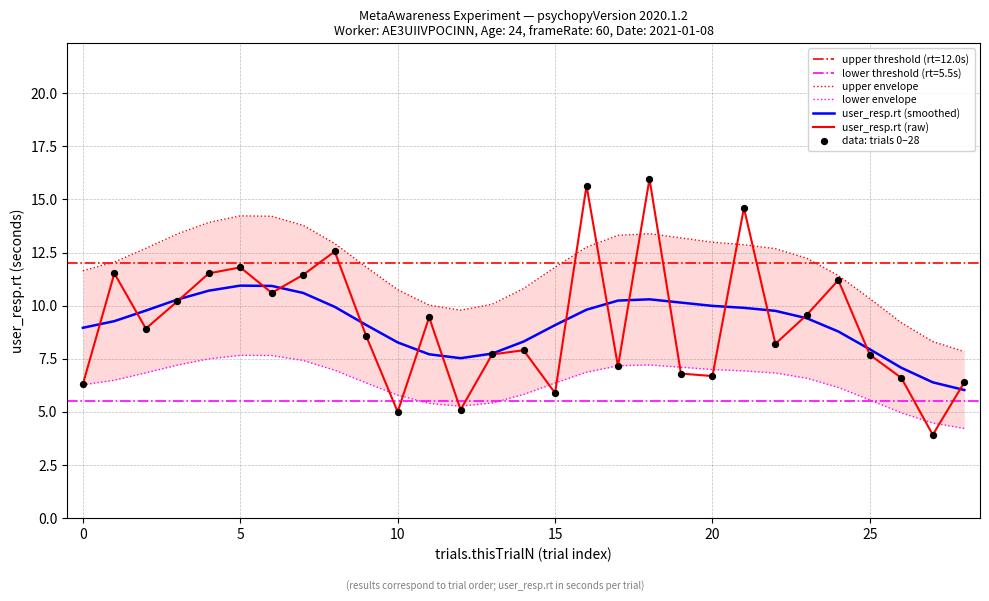

What is the maximum value for user_resp.rt (smoothed)?

10.9